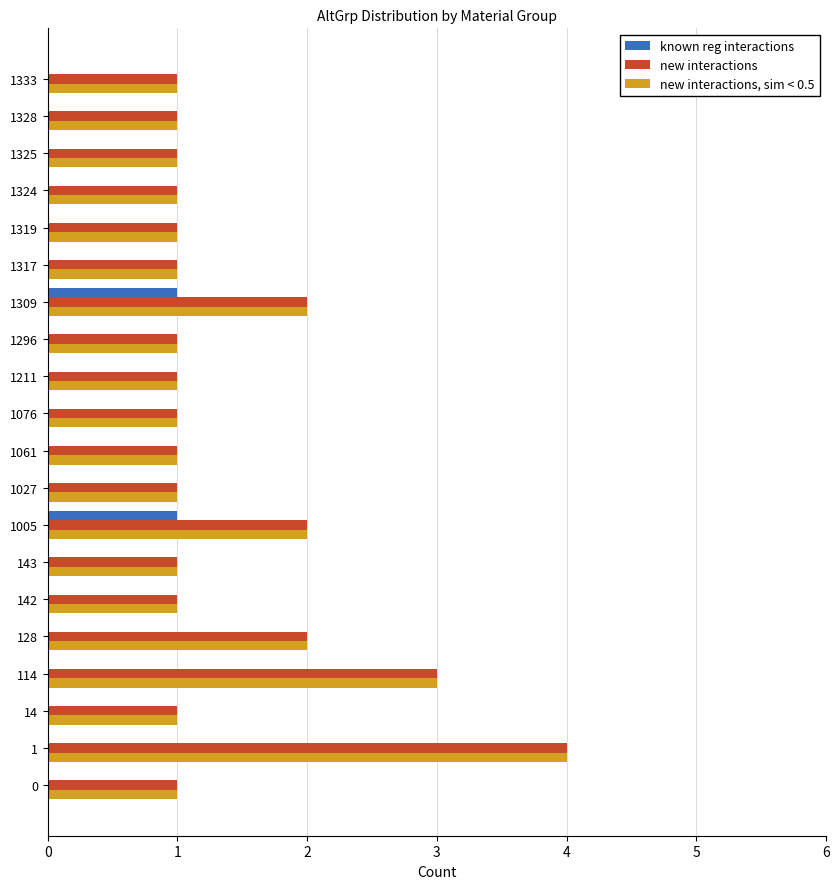

Is the value of known reg interactions at 1027 greater than the value of new interactions, sim < 0.5 at 1005?

No